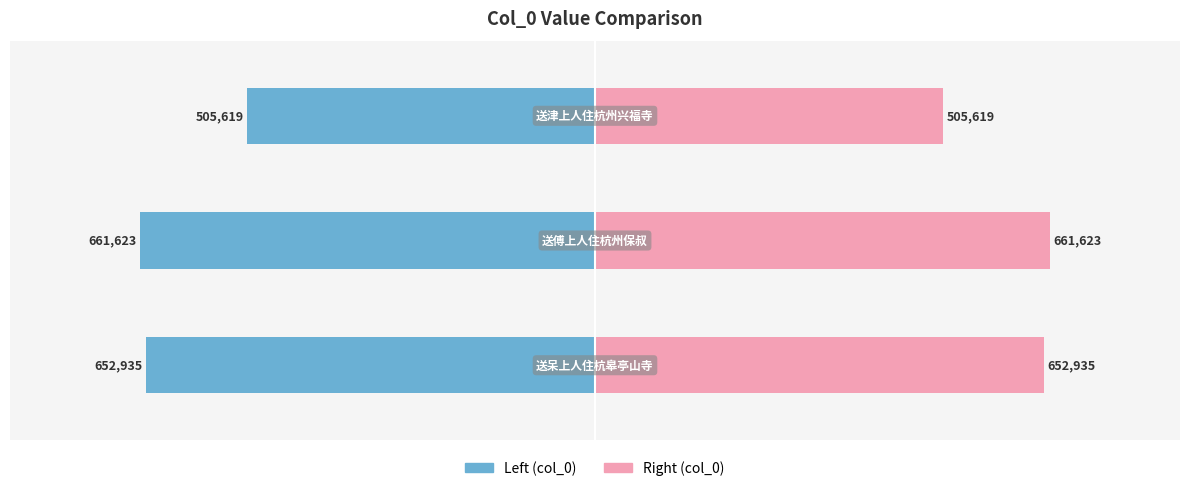

How many groups of bars are there?

3